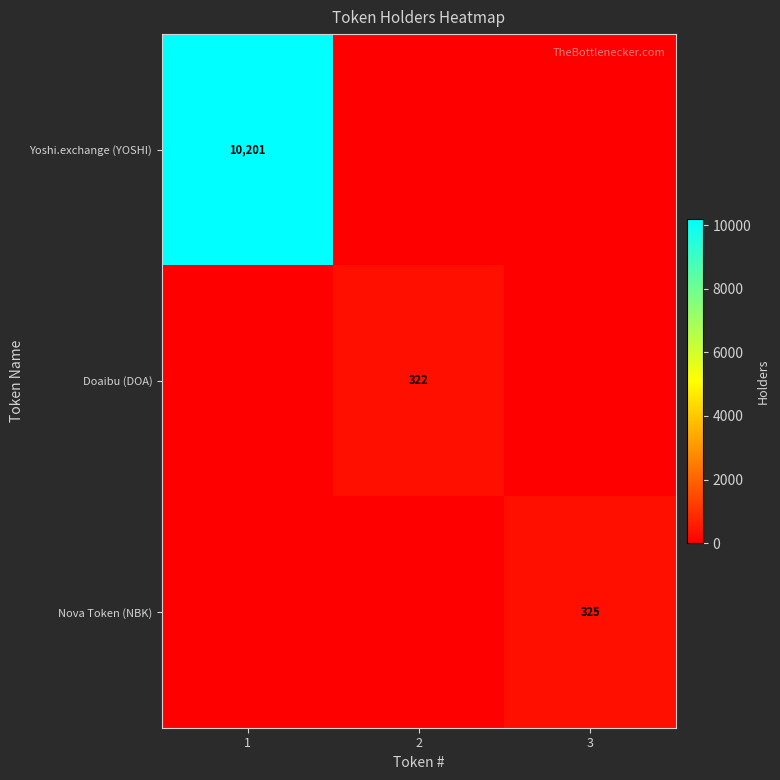

The Nova Token (NBK) series shows 553 at 3. True or false?

False